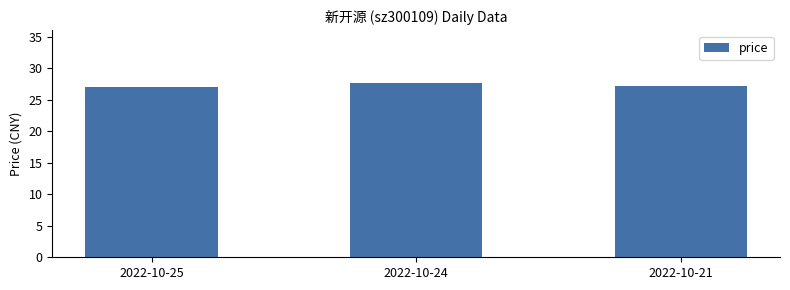

True or false: the data shows 27.1 at 2022-10-25.

True